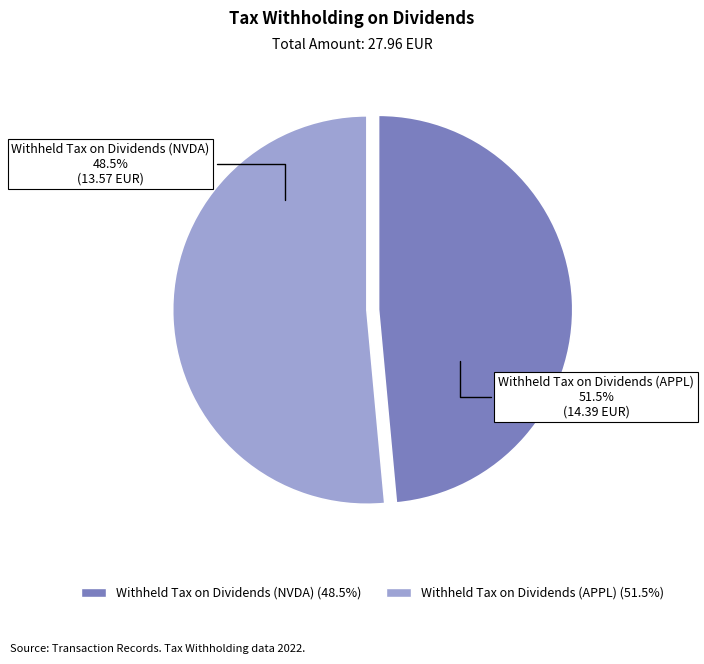

Do Withheld Tax on Dividends (APPL) and Withheld Tax on Dividends (NVDA) together represent more than half of the pie?

Yes